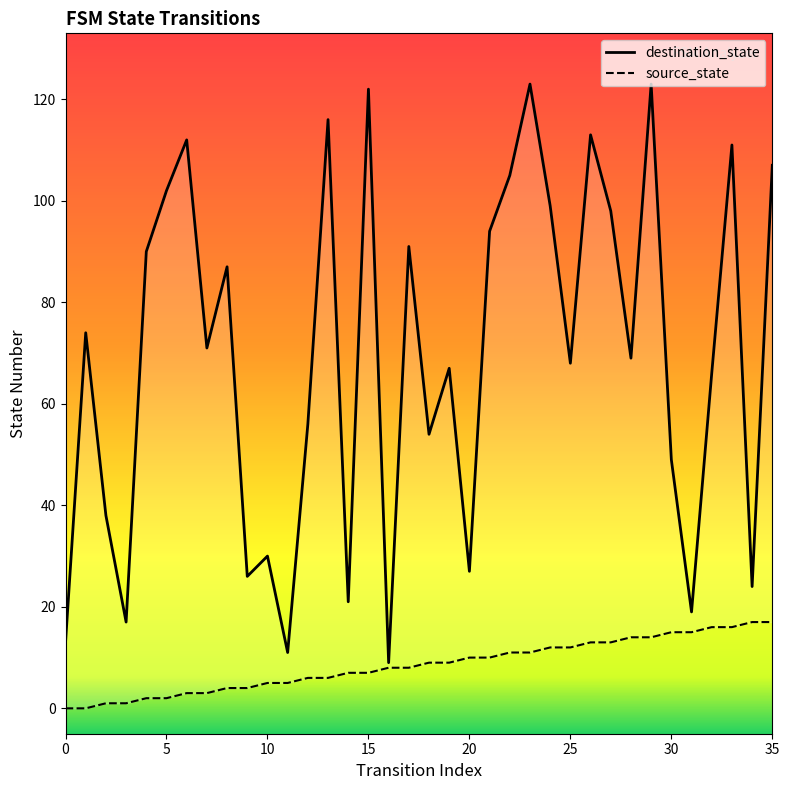

At how many categories does at least one series exceed 106?

8